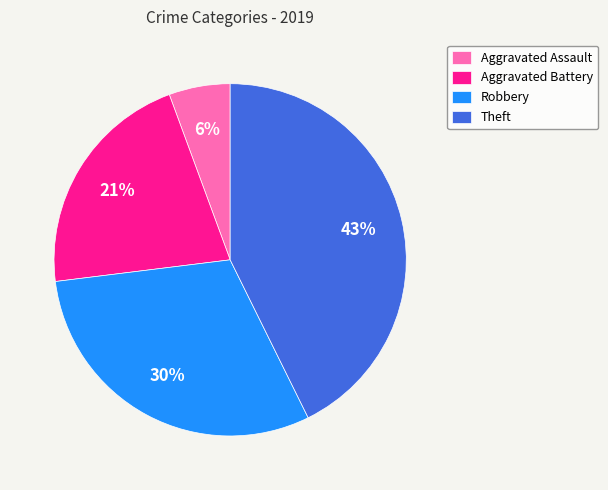

Count the number of slices in the pie.

4